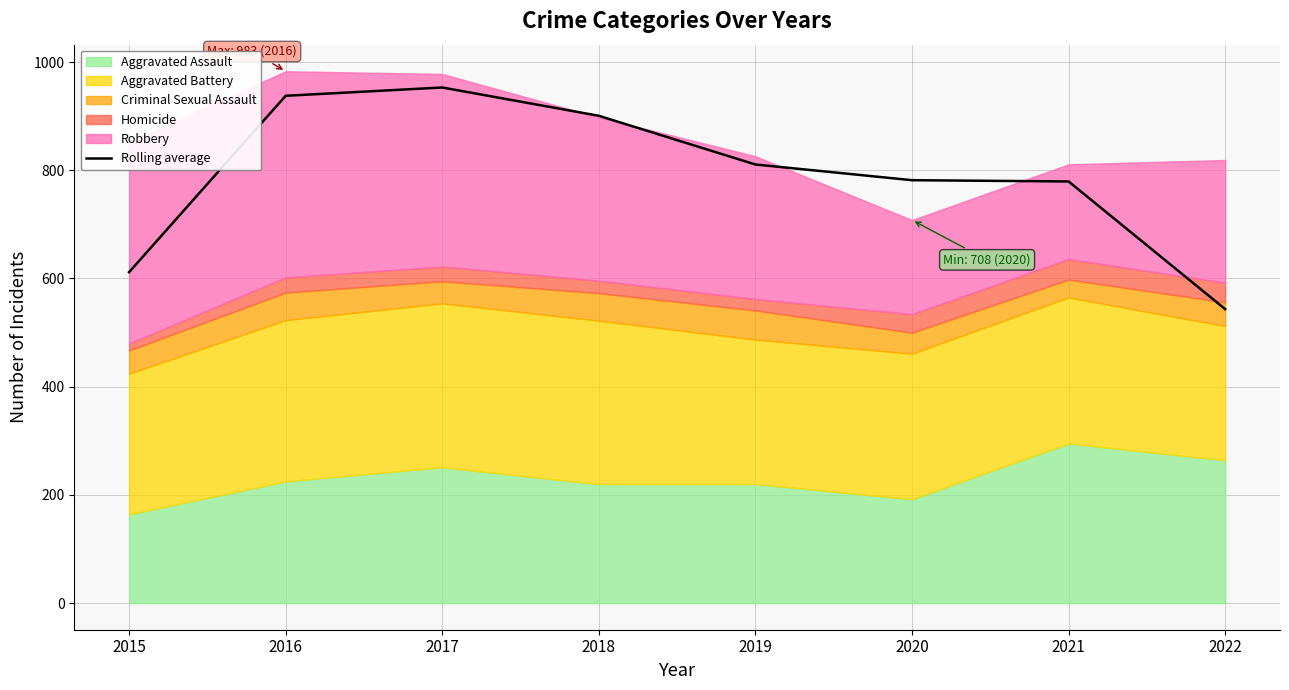

What is the sum of the values at 2017 and 2020?

1734.7